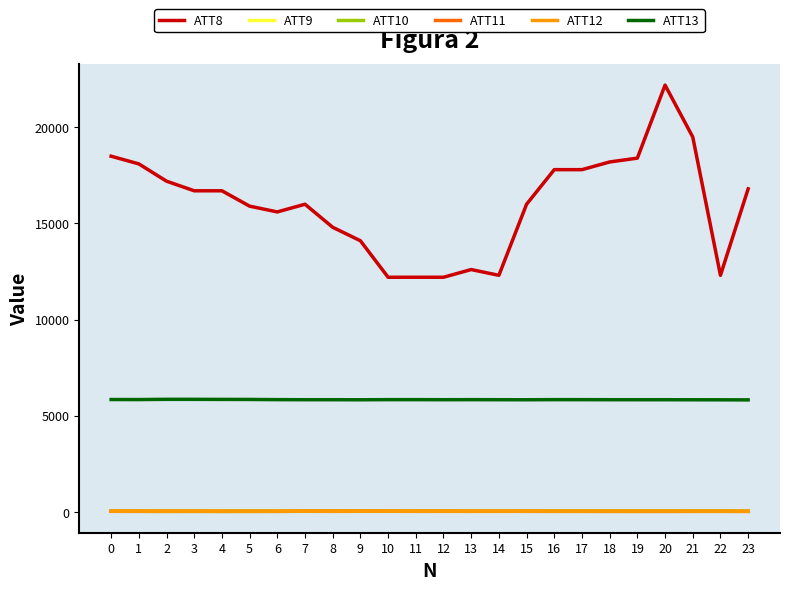

Which series changed the most between 7 and 18?

ATT8